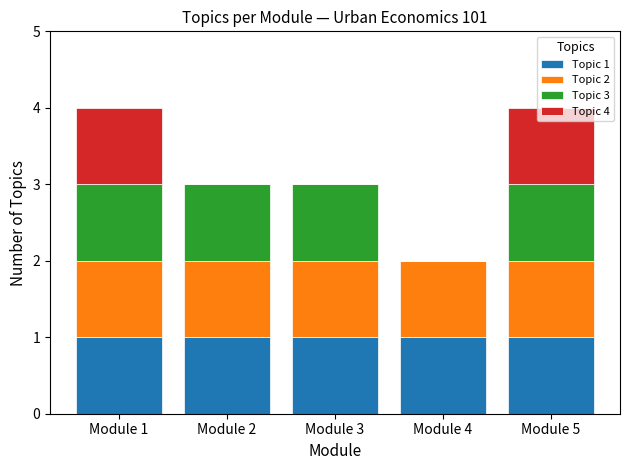

Is it true that Topic 1 equals 1 at Module 1?

True